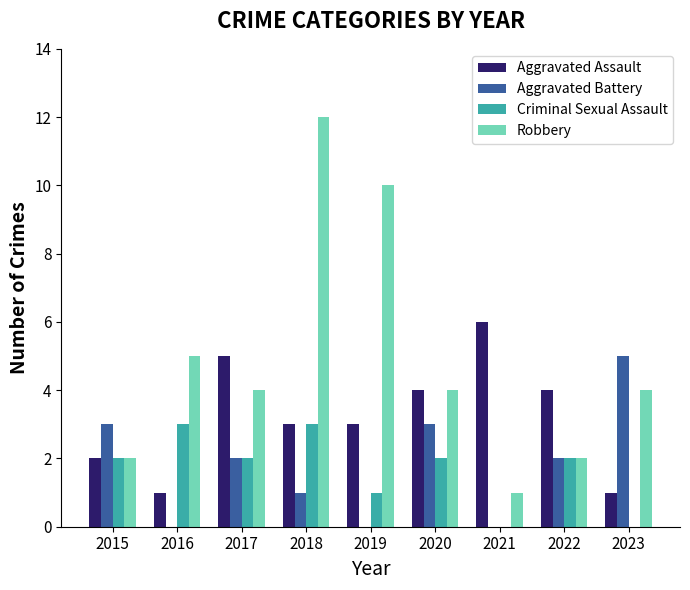

Which category has the highest value across all series?

2018